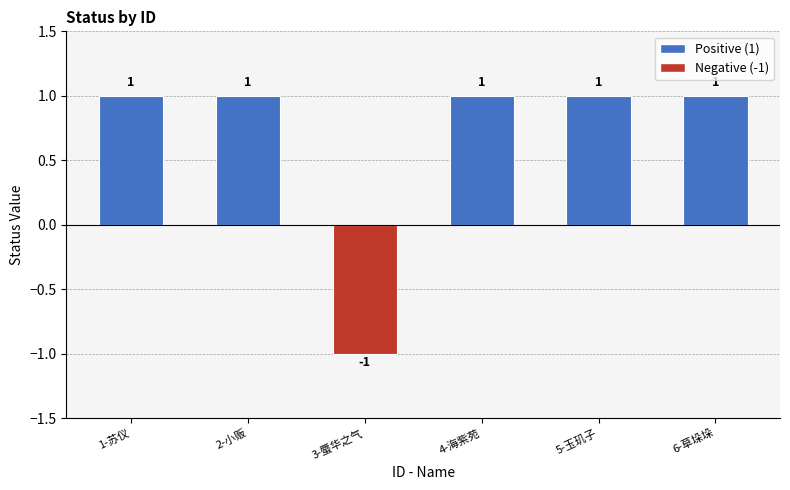

What is the ratio of the value at 4-海紫苑 to the value at 5-玉玑子?

1.0